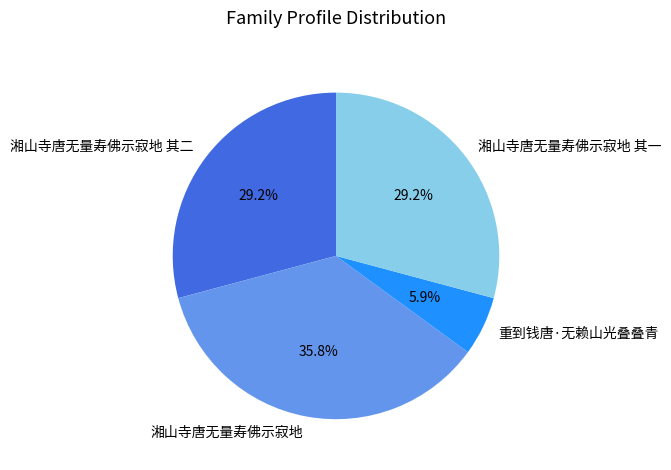

Between 重到钱唐·无赖山光叠叠青 and 湘山寺唐无量寿佛示寂地 其二, which is larger?

湘山寺唐无量寿佛示寂地 其二